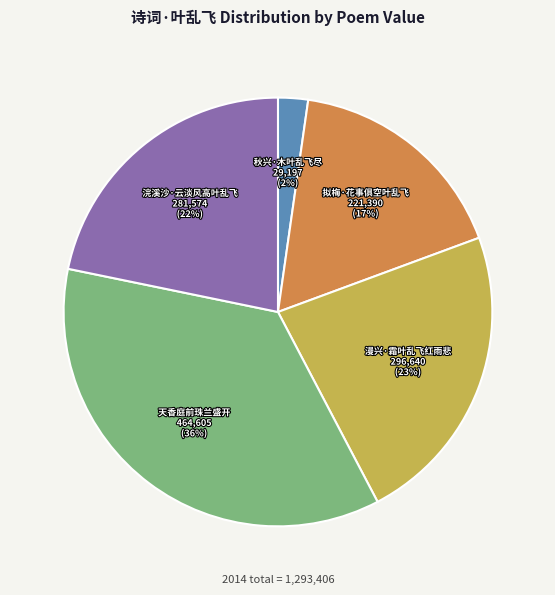

Which slice is the largest?

天香庭前珠兰盛开